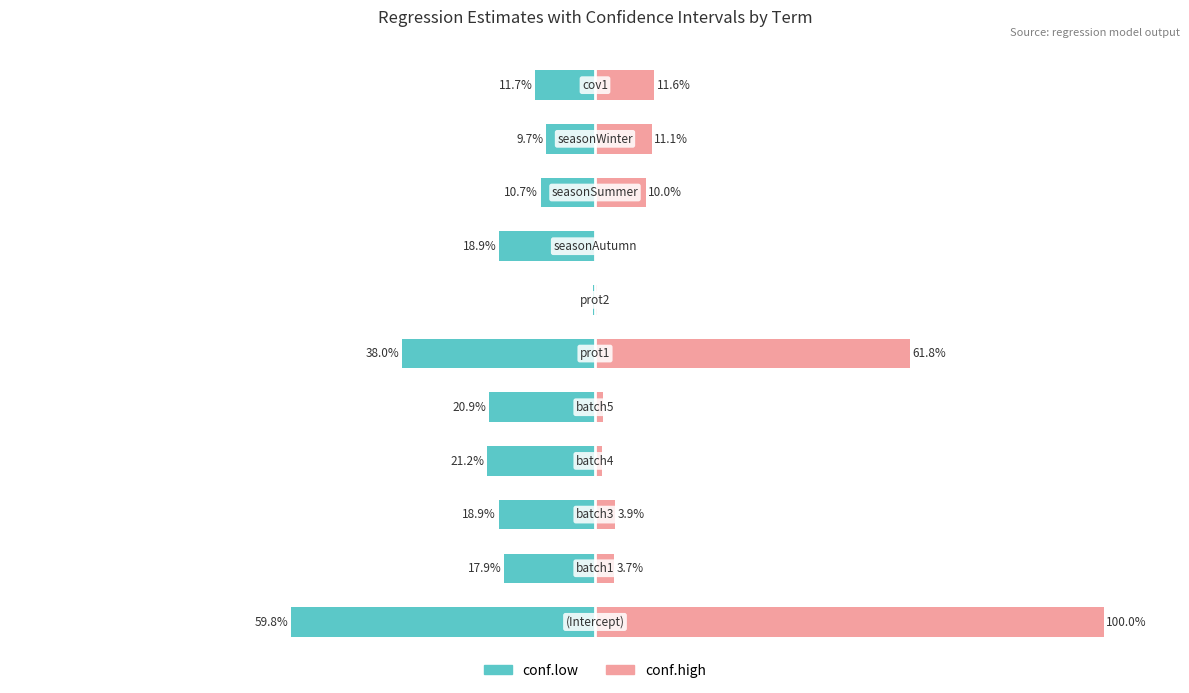

Which series changed the most between 0 and 4?

conf.high